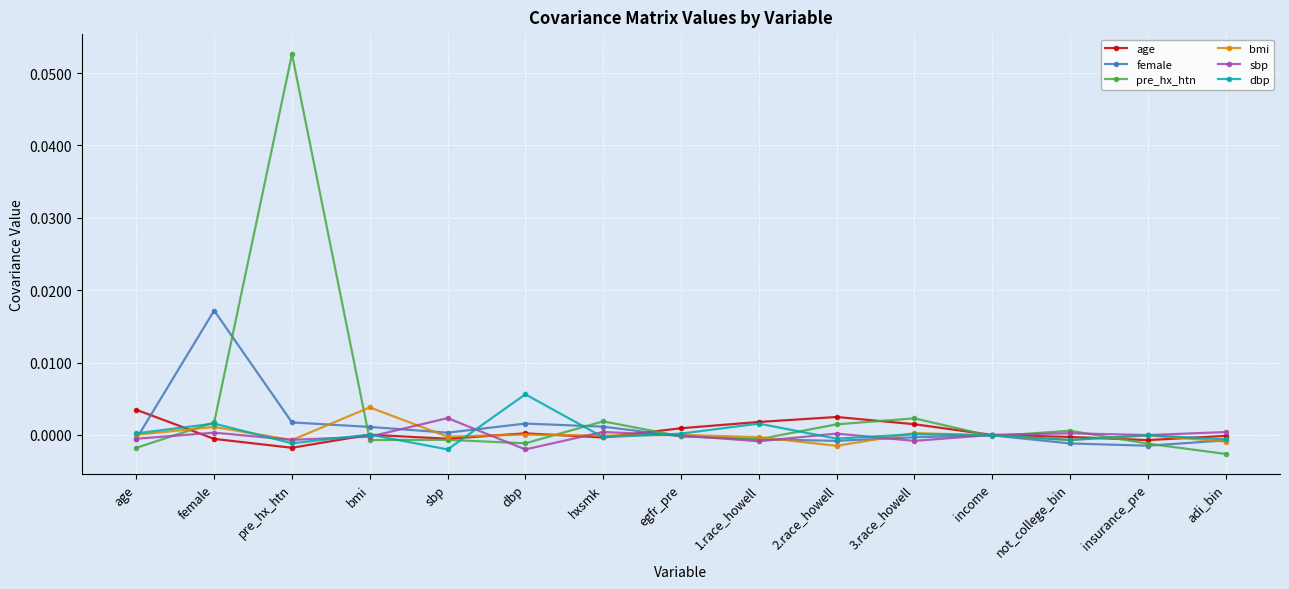

Count the number of categories in the chart.

15